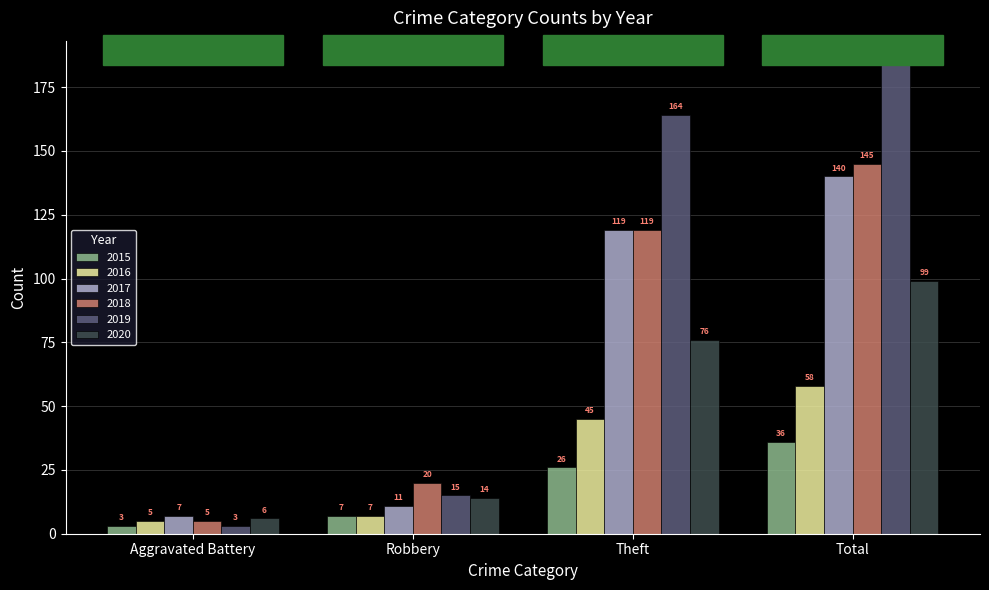

What is the value of the 2017 bar at the 4th from the left?

140